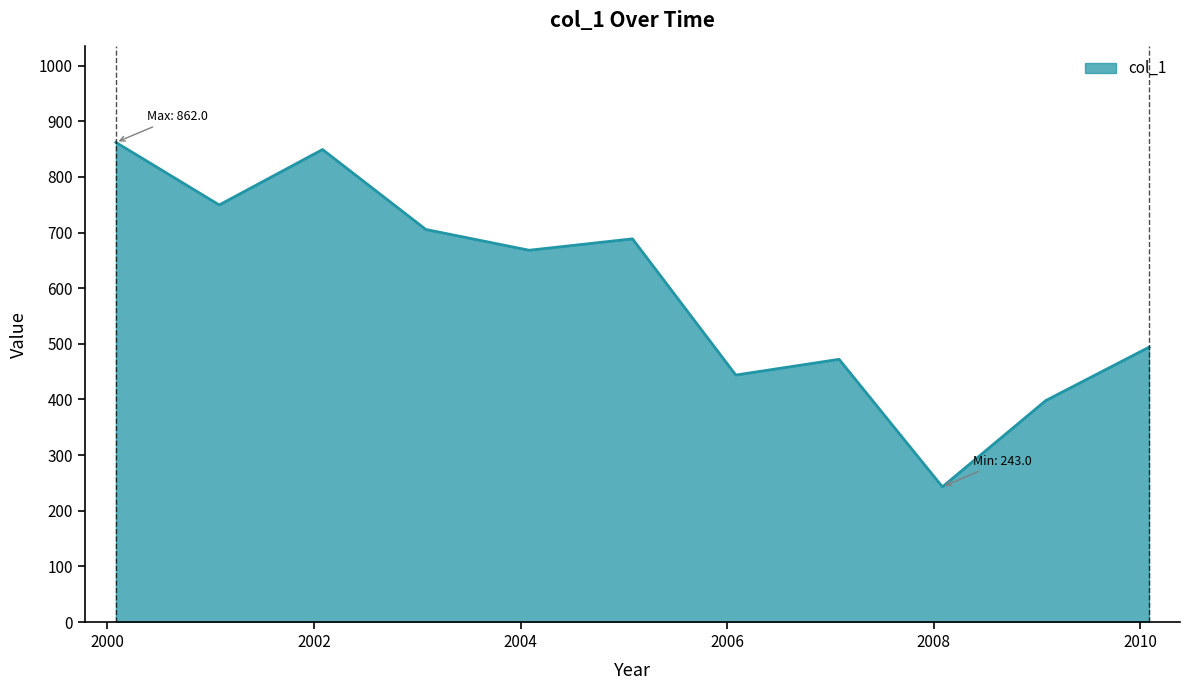

What is the maximum value shown in the chart?

862.0